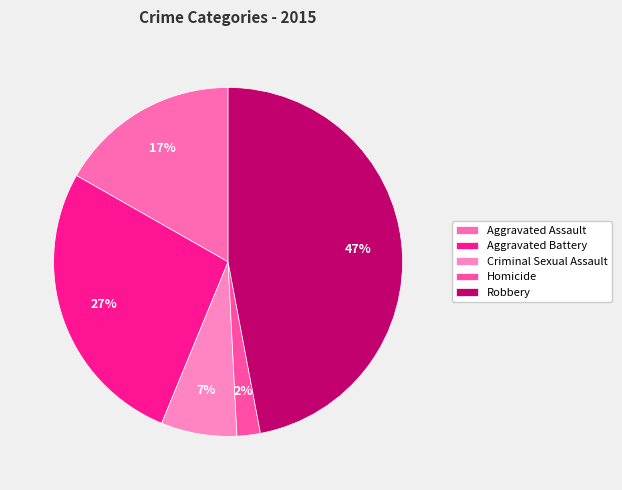

To the nearest percent, what is the average slice percentage?

20%